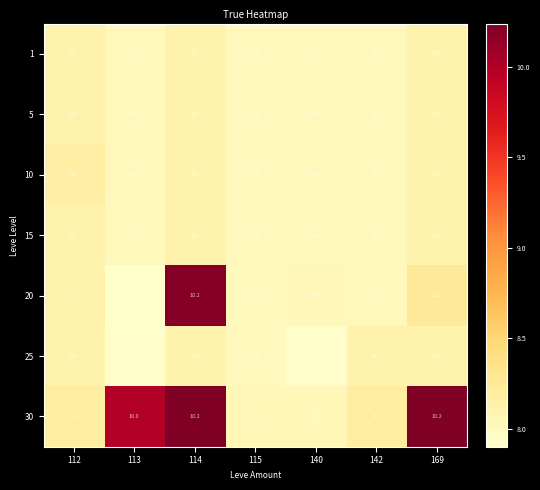

What is the greatest value displayed?

10.2